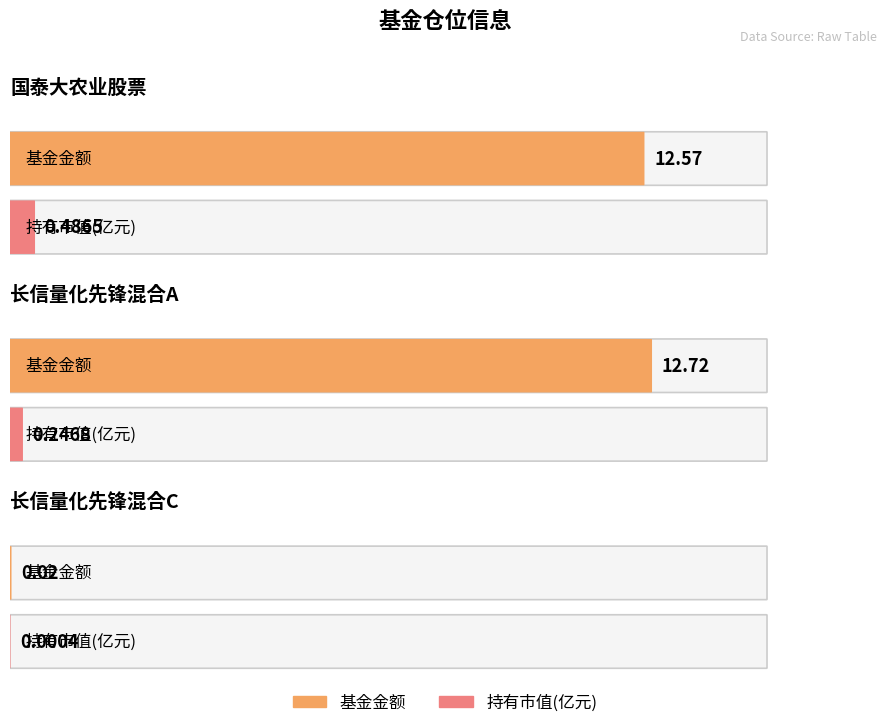

Where does the 基金金额 series first go above 12?

国泰大农业股票